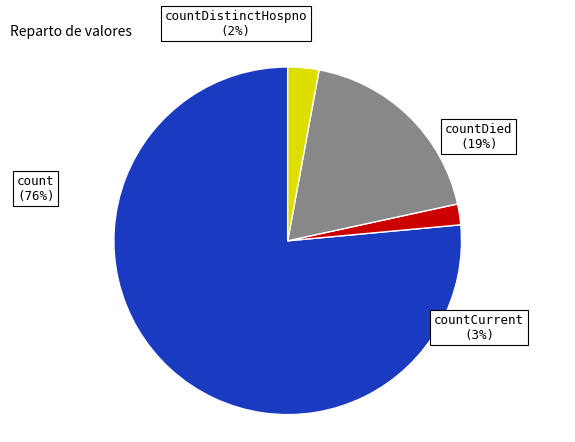

To the nearest percent, what portion does countDied represent?

19%